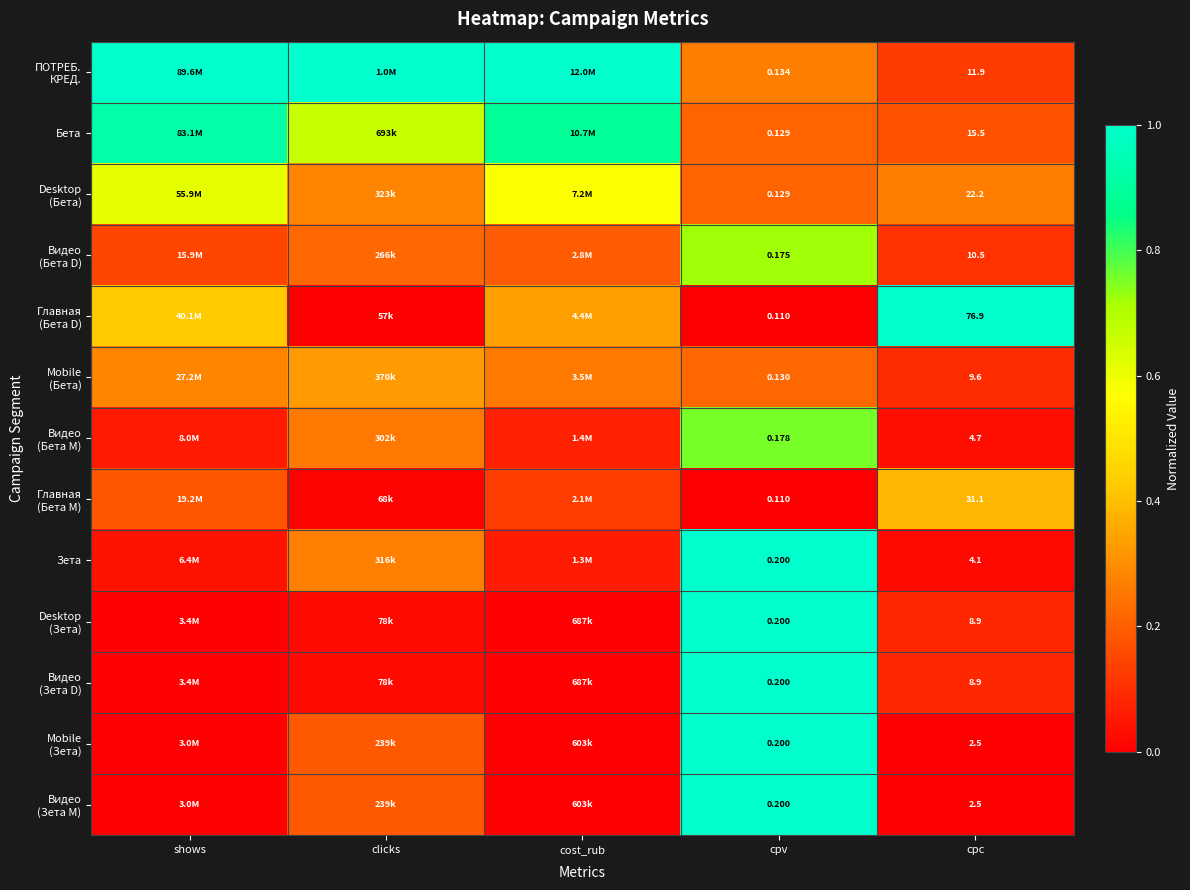

What is the difference between the highest and lowest values at clicks?

1.0